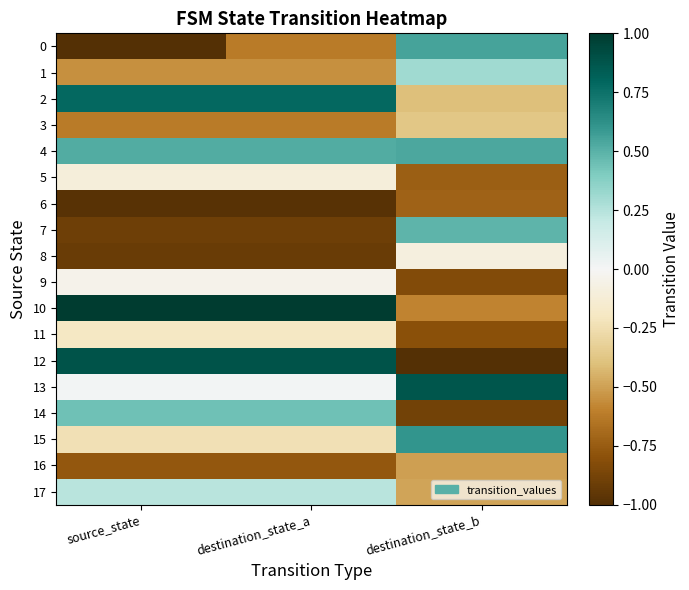

Between destination_state_a and destination_state_b, which is larger?

destination_state_b